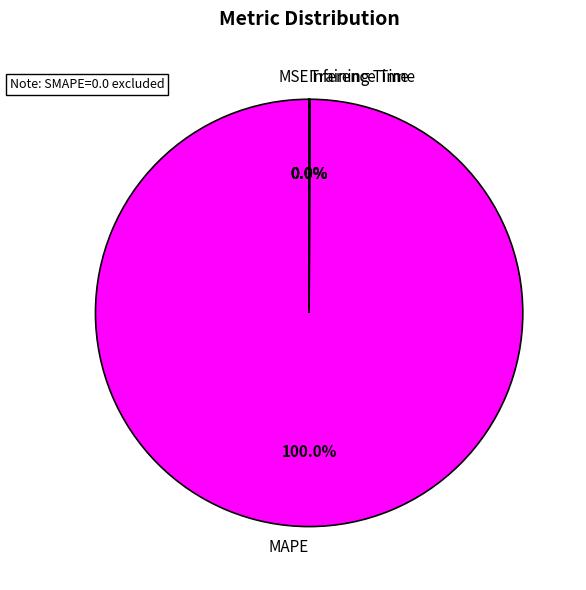

Count the number of slices in the pie.

4